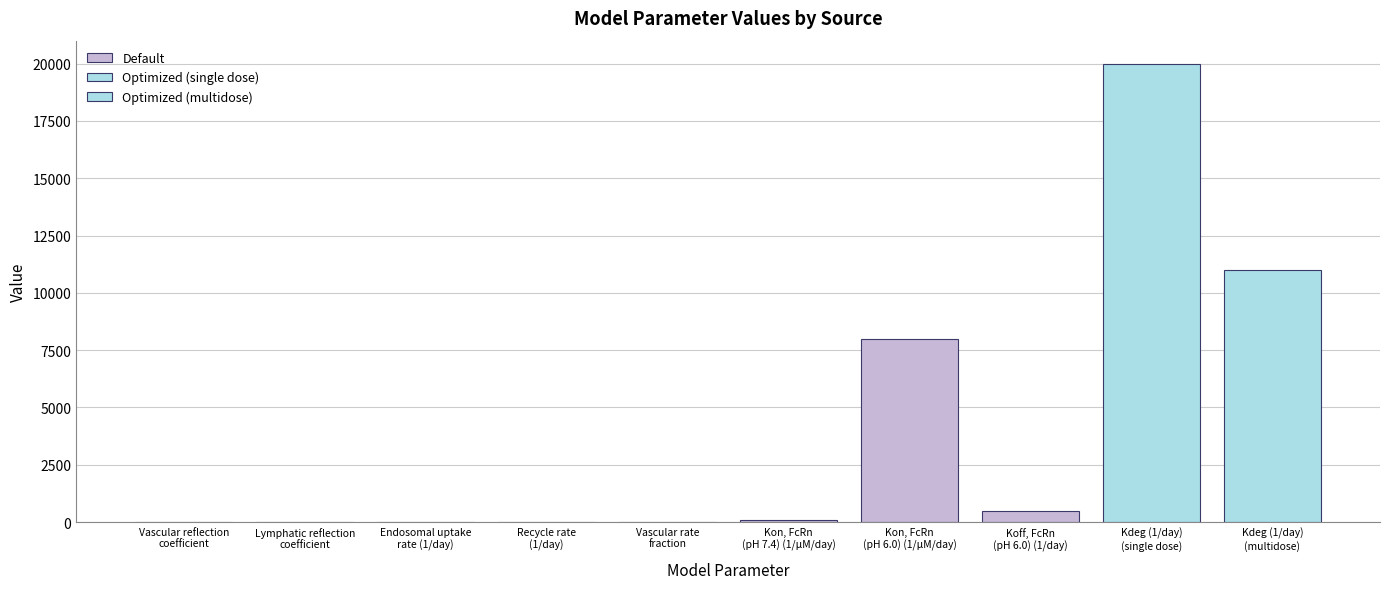

What is the change in value from Endosomal uptake
rate (1/day) to Kon, FcRn
(pH 6.0) (1/µM/day)?

+7988.0